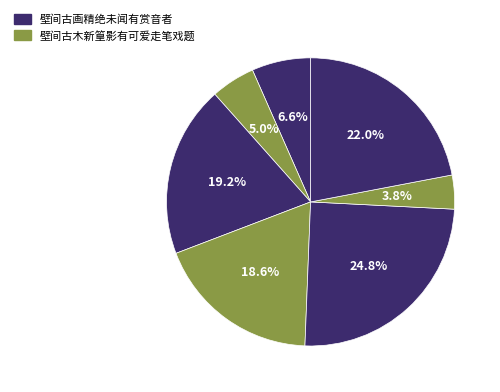

How many slices are in this pie chart?

7